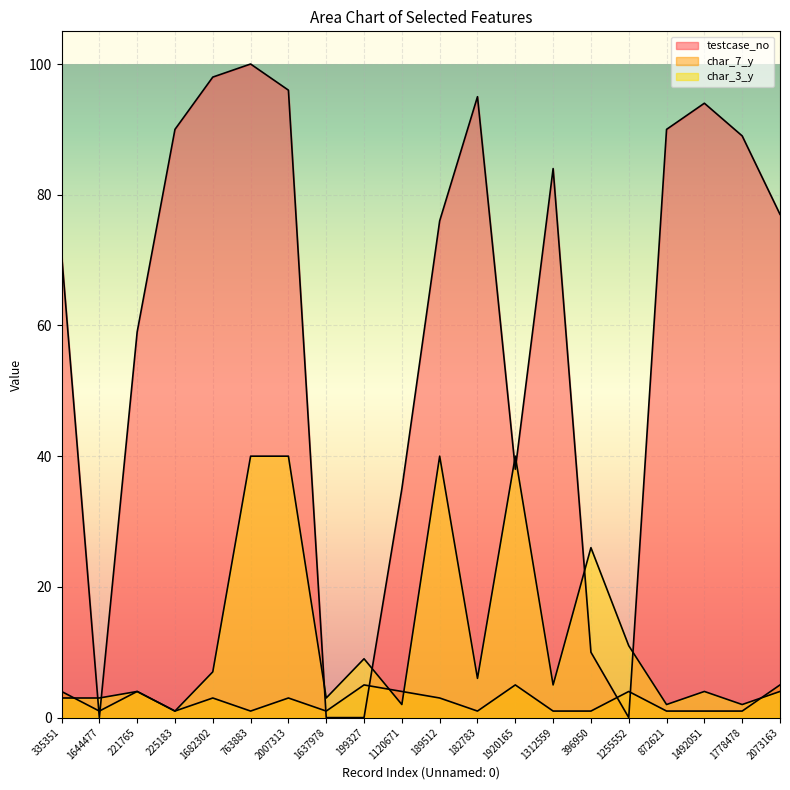

Reading left to right, transcribe all the data shown in this chart.

testcase_no: 335351=71	1644477=0	221765=59	225183=90	1682302=98	763883=100	2007313=96	1637978=0	199327=0	1120671=35	189512=76	182783=95	1920165=38	1312559=84	396950=10	1255552=0	872621=90	1492051=94	1778478=89	2073163=77
char_7_y: 335351=4	1644477=1	221765=4	225183=1	1682302=3	763883=1	2007313=3	1637978=1	199327=5	1120671=4	189512=3	182783=1	1920165=5	1312559=1	396950=1	1255552=4	872621=1	1492051=1	1778478=1	2073163=5
char_3_y: 335351=3	1644477=3	221765=4	225183=1	1682302=7	763883=40	2007313=40	1637978=3	199327=9	1120671=2	189512=40	182783=6	1920165=40	1312559=5	396950=26	1255552=11	872621=2	1492051=4	1778478=2	2073163=4